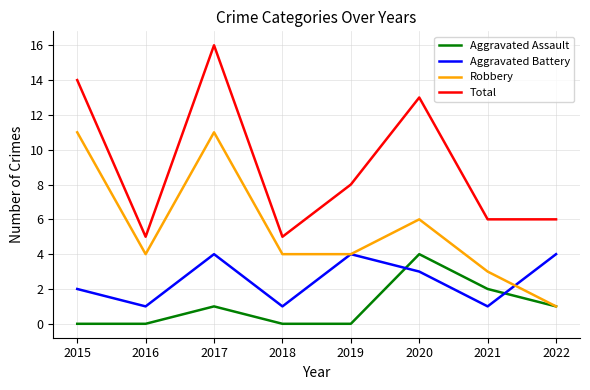

Which series has the largest total across all categories?

Total